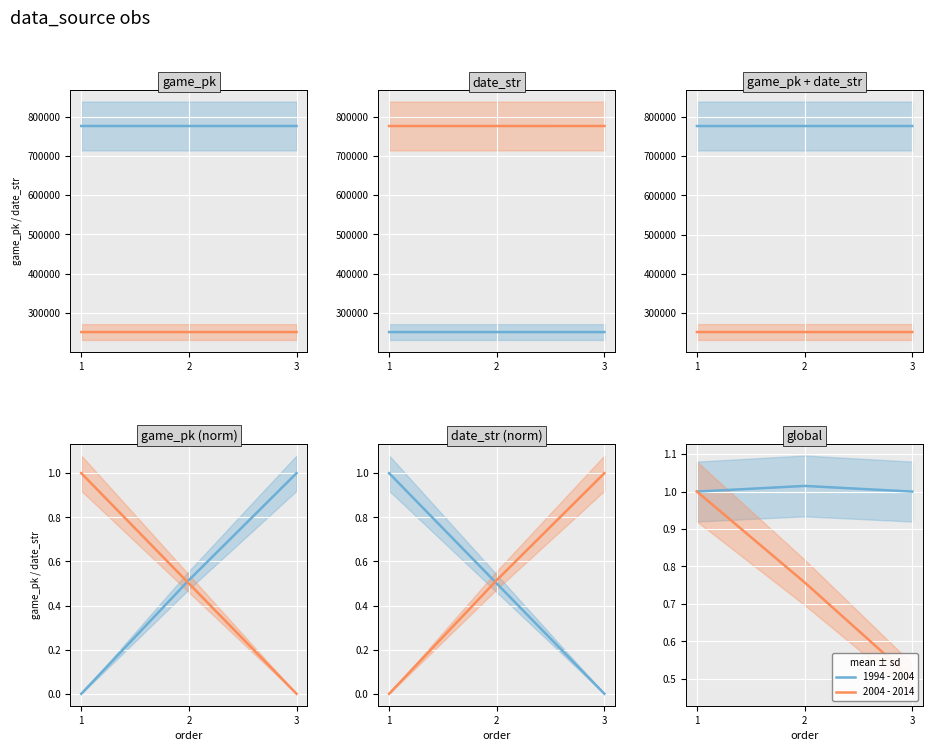

What is the sum of the 1994 - 2004 values at 2 and 1?

2.0